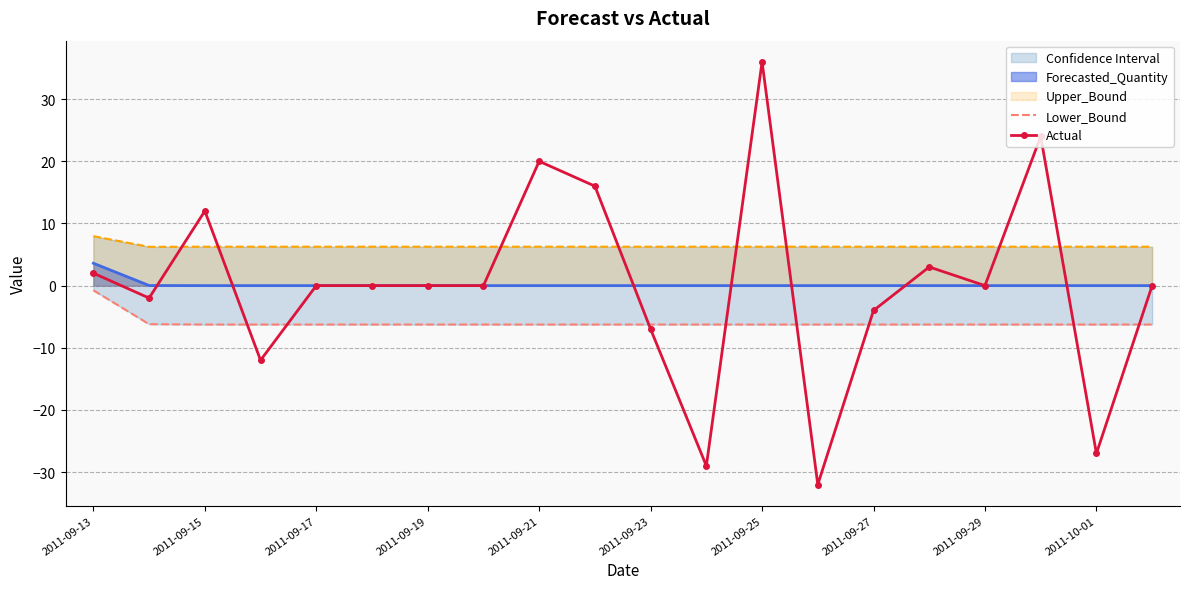

What is the value of the Lower_Bound point at the 11th from the left?

-6.3